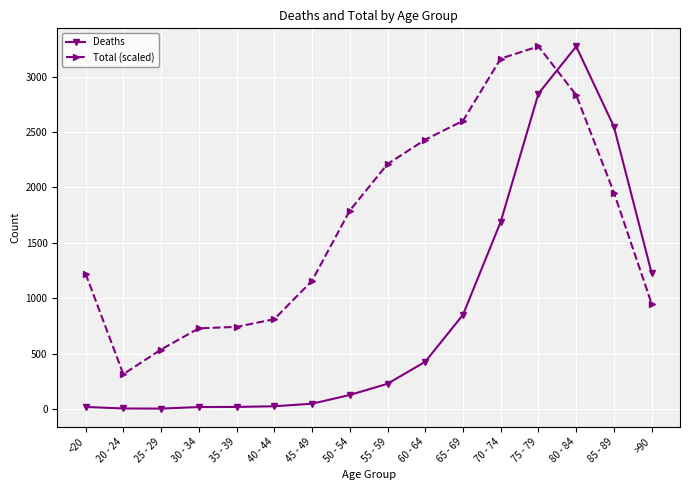

Rank the series by their average value, from highest to lowest.

Total (scaled), Deaths